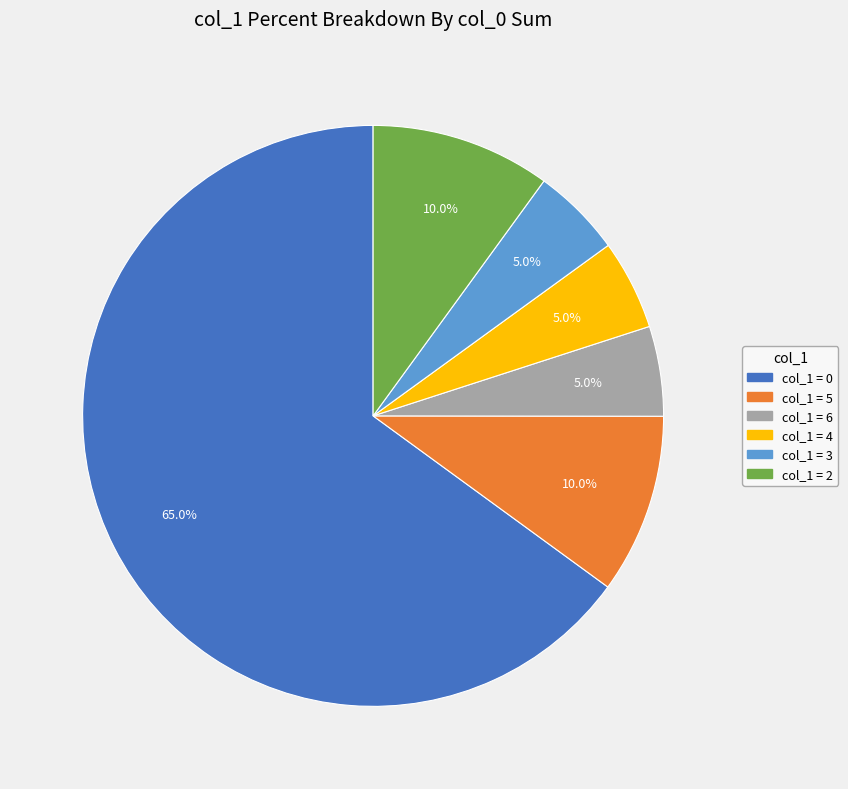

How many slices are in this pie chart?

6